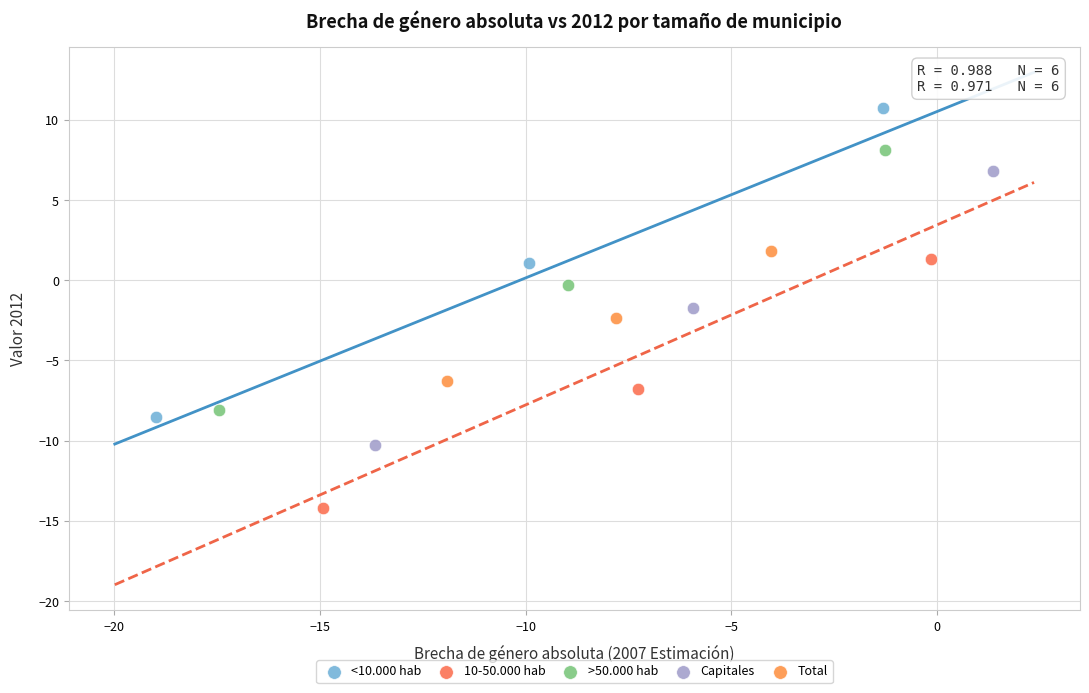

What are all the series names shown in the legend?

<10.000 hab, 10-50.000 hab, >50.000 hab, Capitales, Total